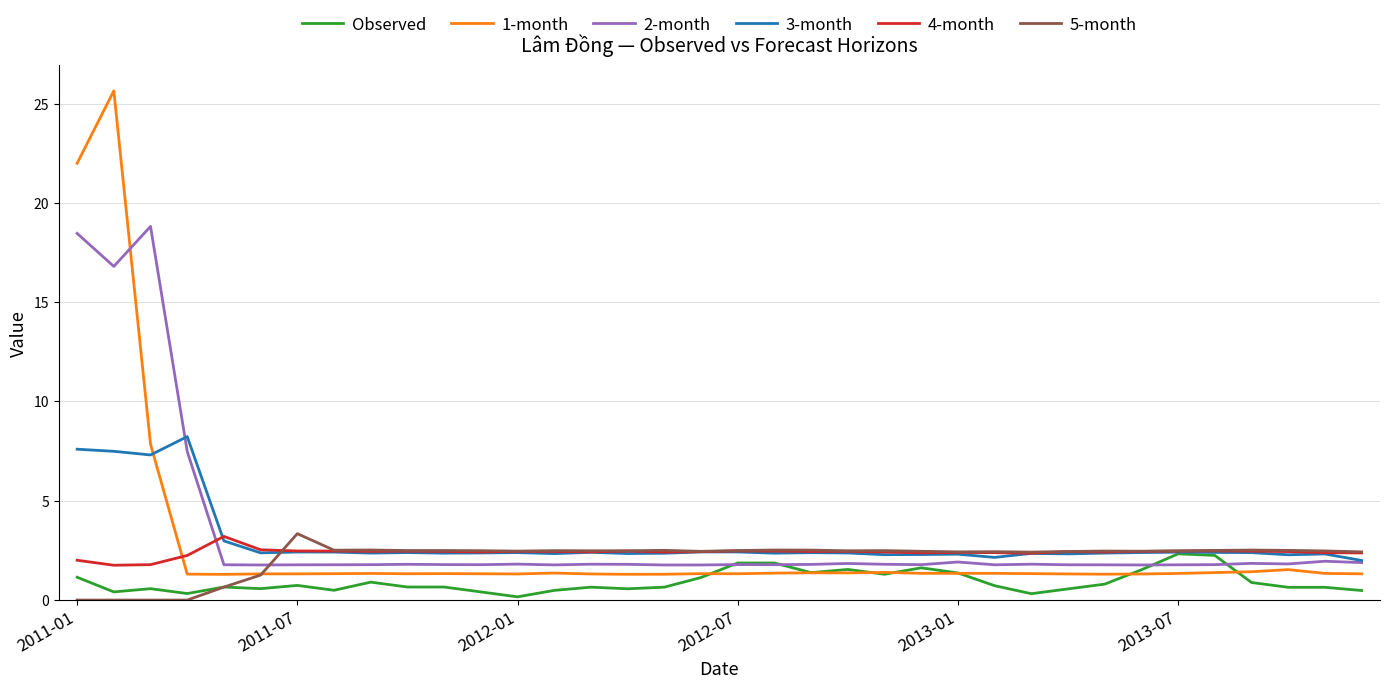

True or false: 3-month and 2-month cross at least once.

True